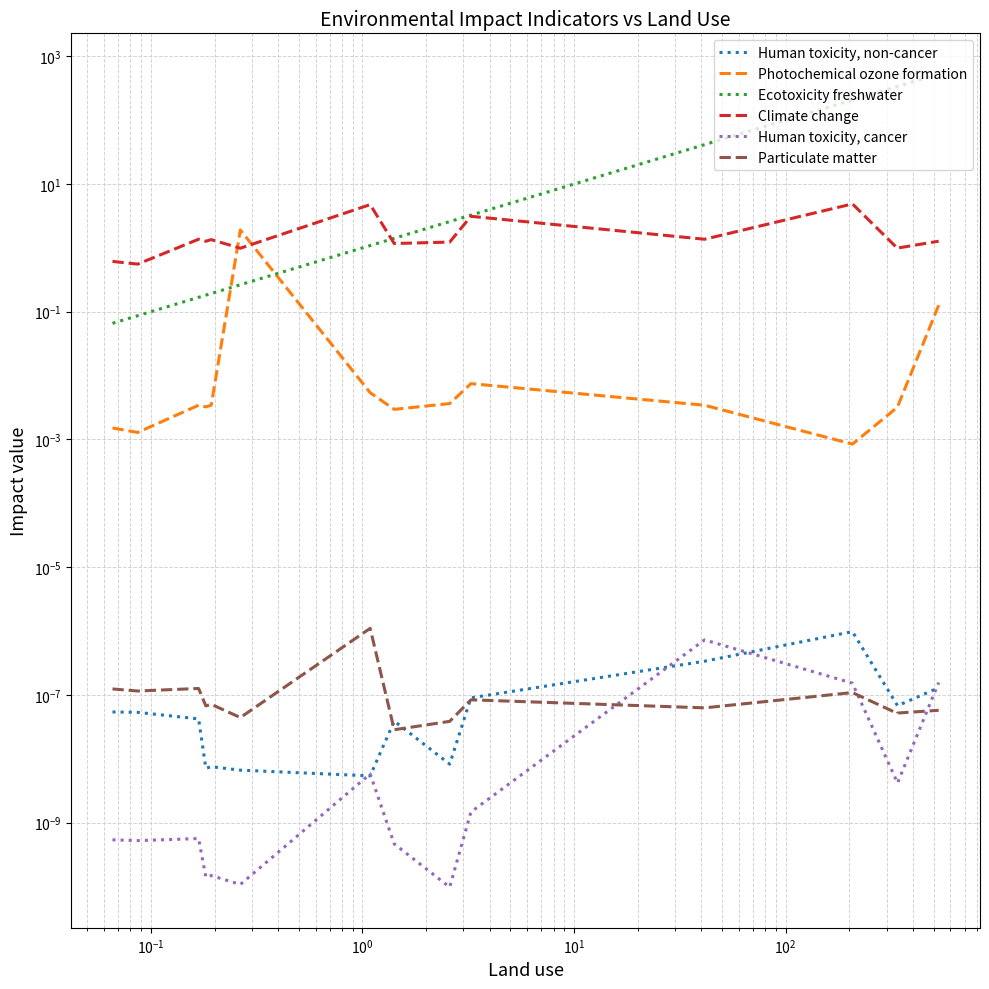

True or false: Human toxicity, non-cancer has more than 0 interior local peaks.

True